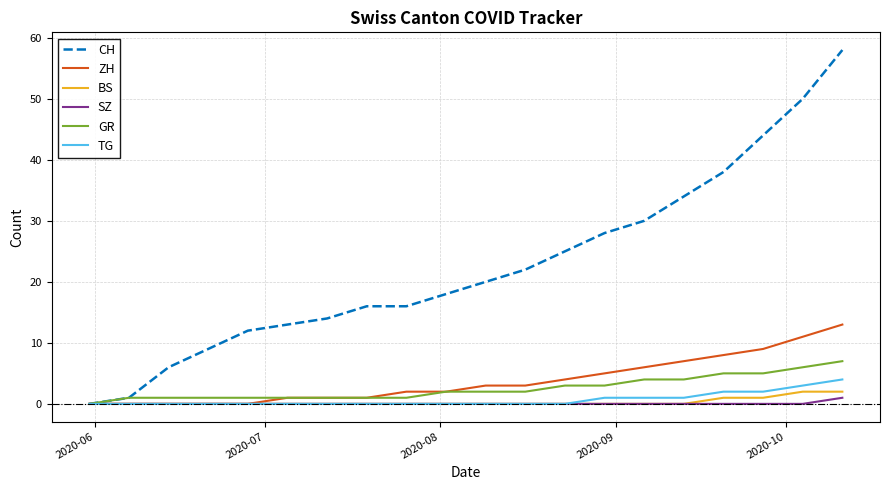

What are all the series names shown in the legend?

CH, ZH, BS, SZ, GR, TG